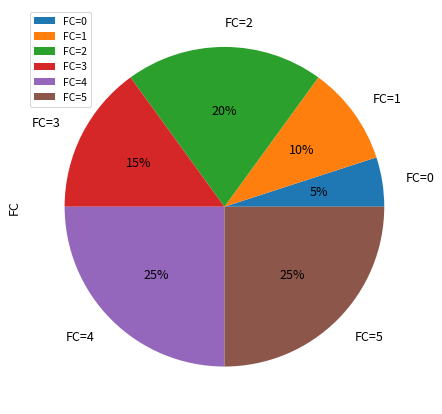

Is it true that FC=0 is 5% of the pie?

True